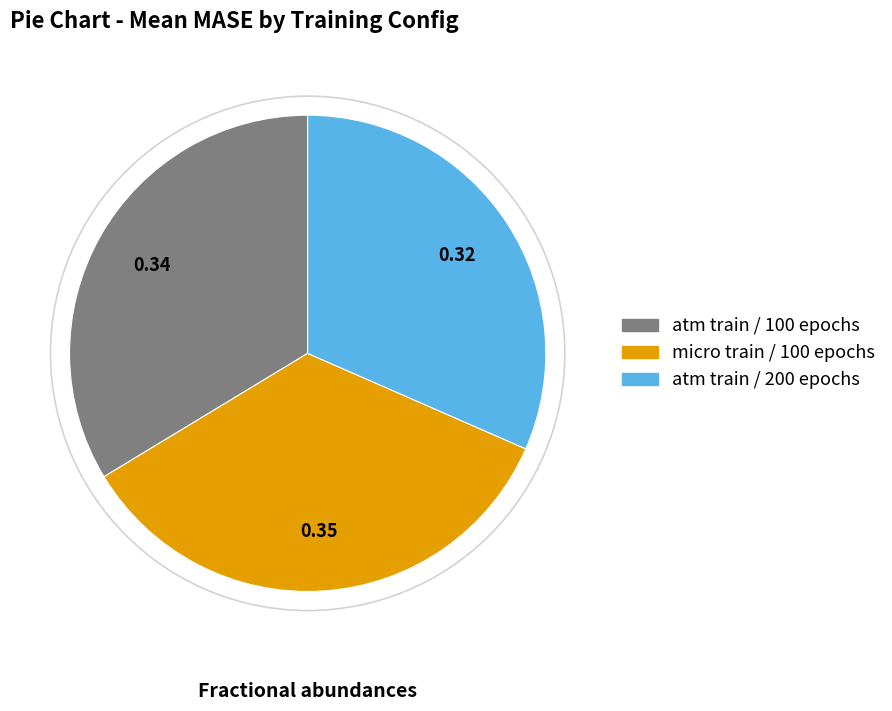

How many segments does this pie chart have?

3